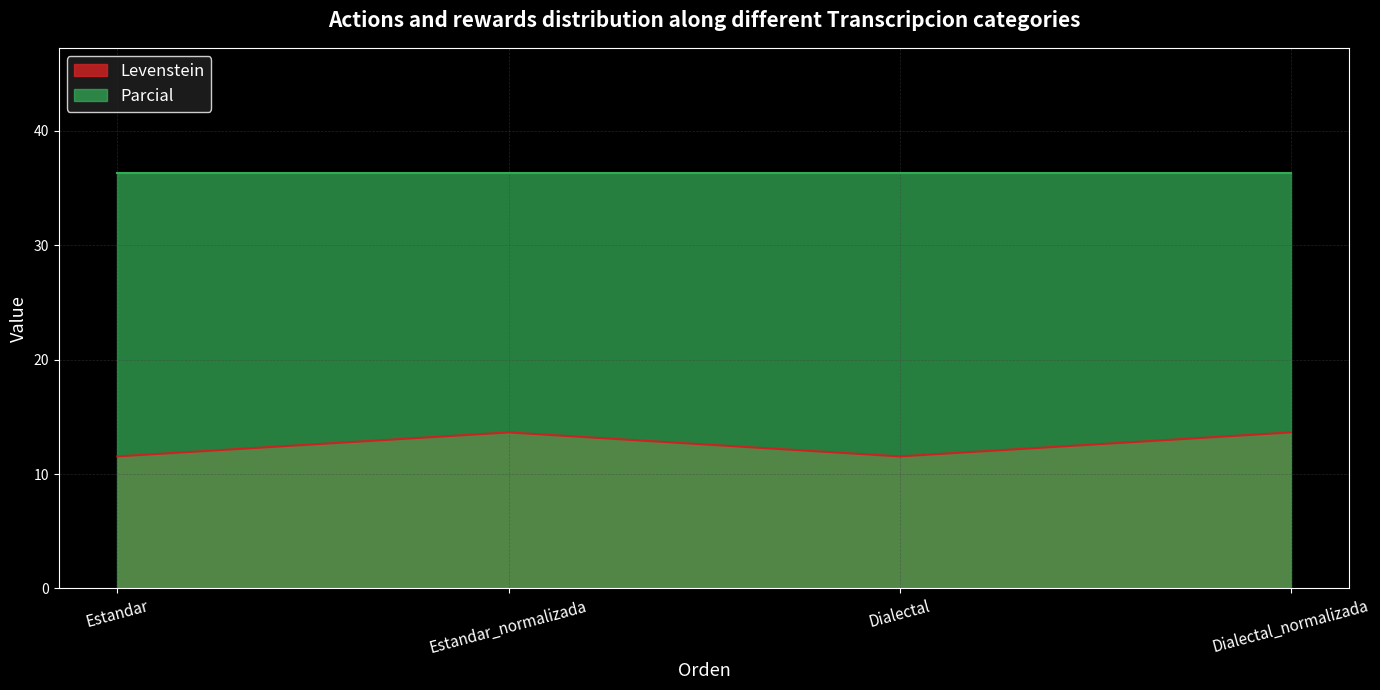

Rank the categories by value from lowest to highest.

Estandar, Dialectal, Estandar_normalizada, Dialectal_normalizada